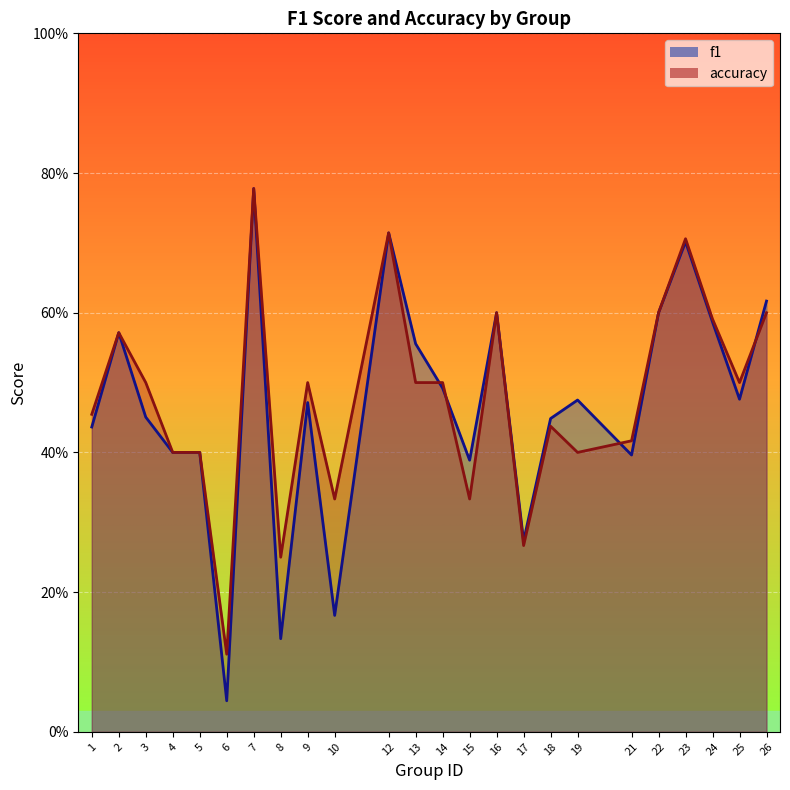

How many lines are shown in the chart?

2